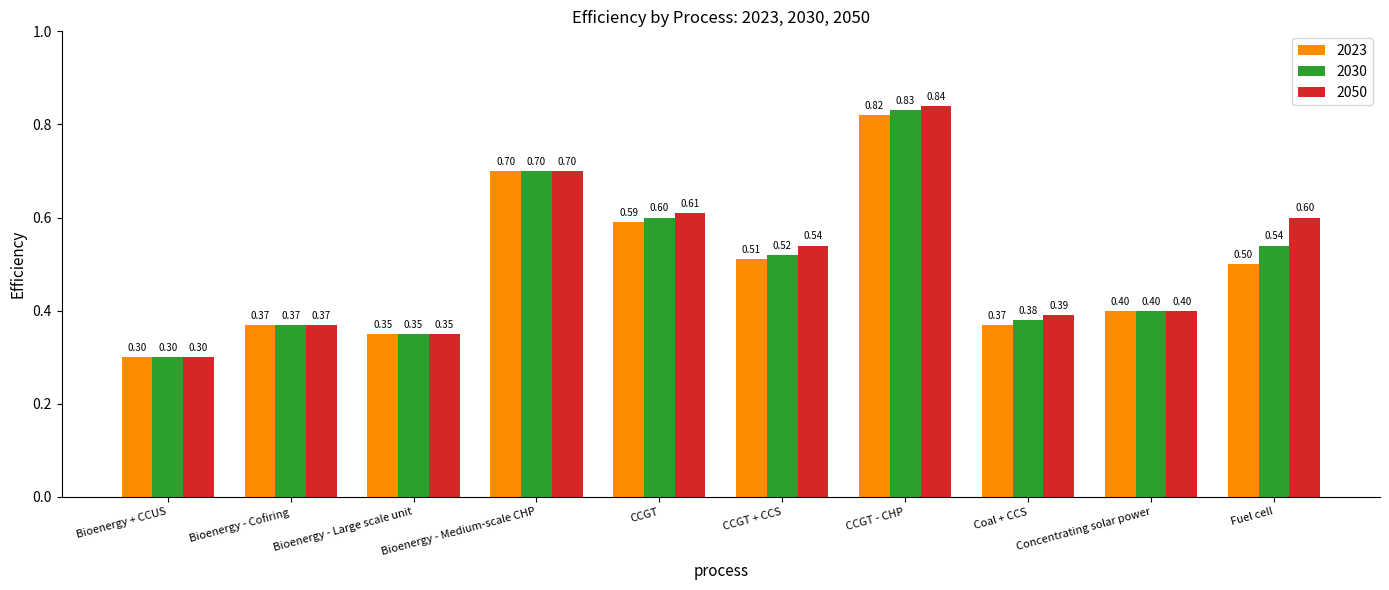

Count the number of categories in the chart.

10